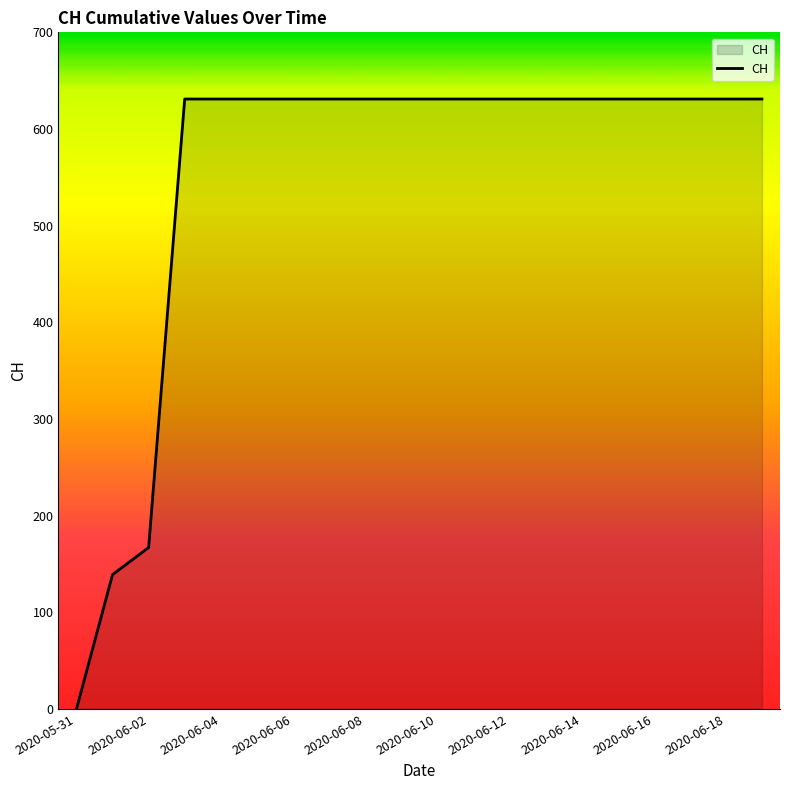

What is the maximum value shown in the chart?

631